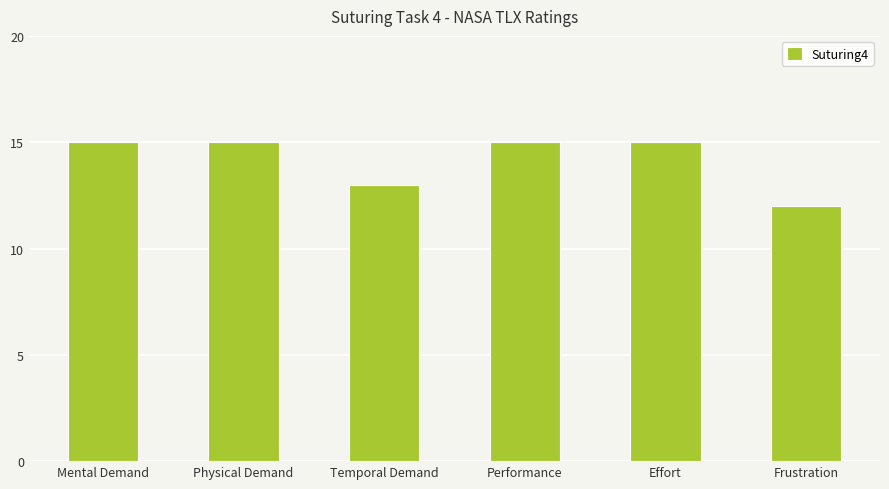

Is it true that the value at Effort is 6?

False